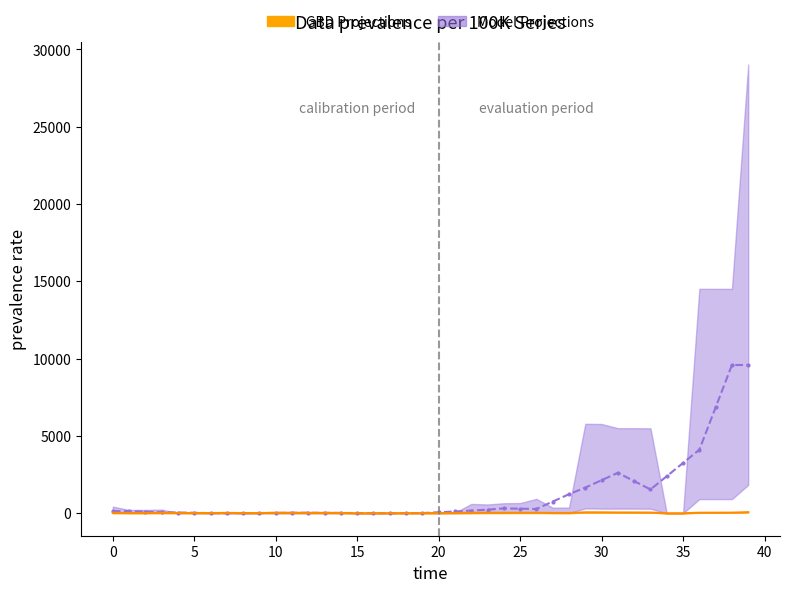

What is the approximate value of GBD Projections at 15?

19.5